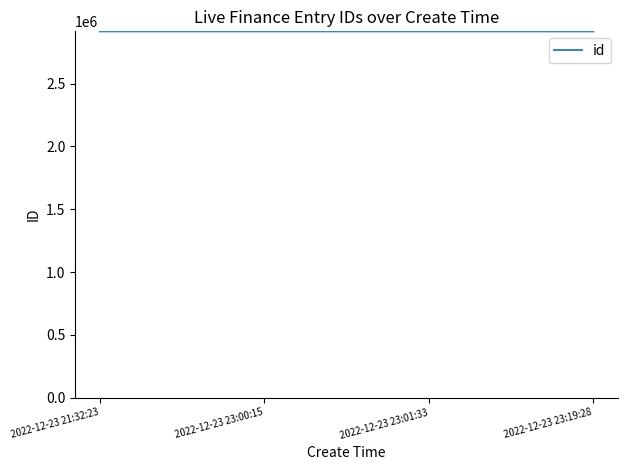

What is the sum of the values at 2022-12-23 23:01:33 and 2022-12-23 21:32:23?

5833594